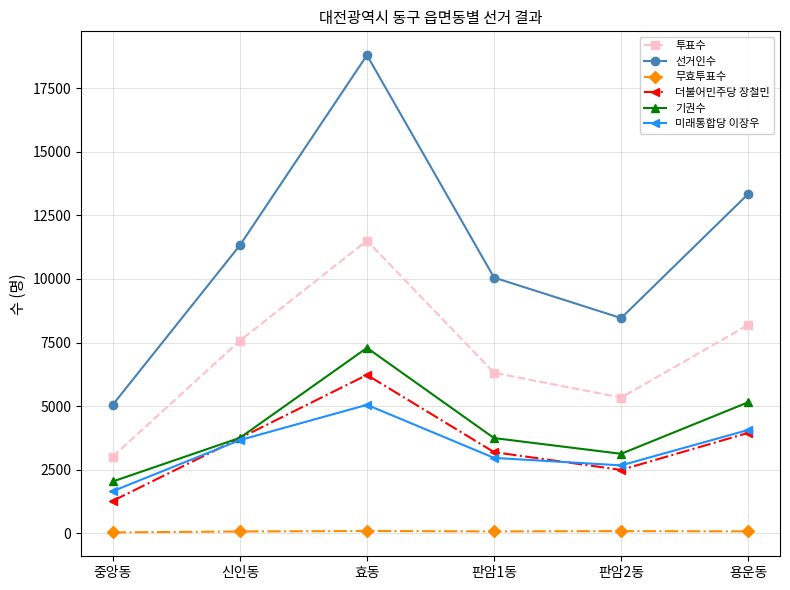

What is the label of the 5th point from the left?

판암2동